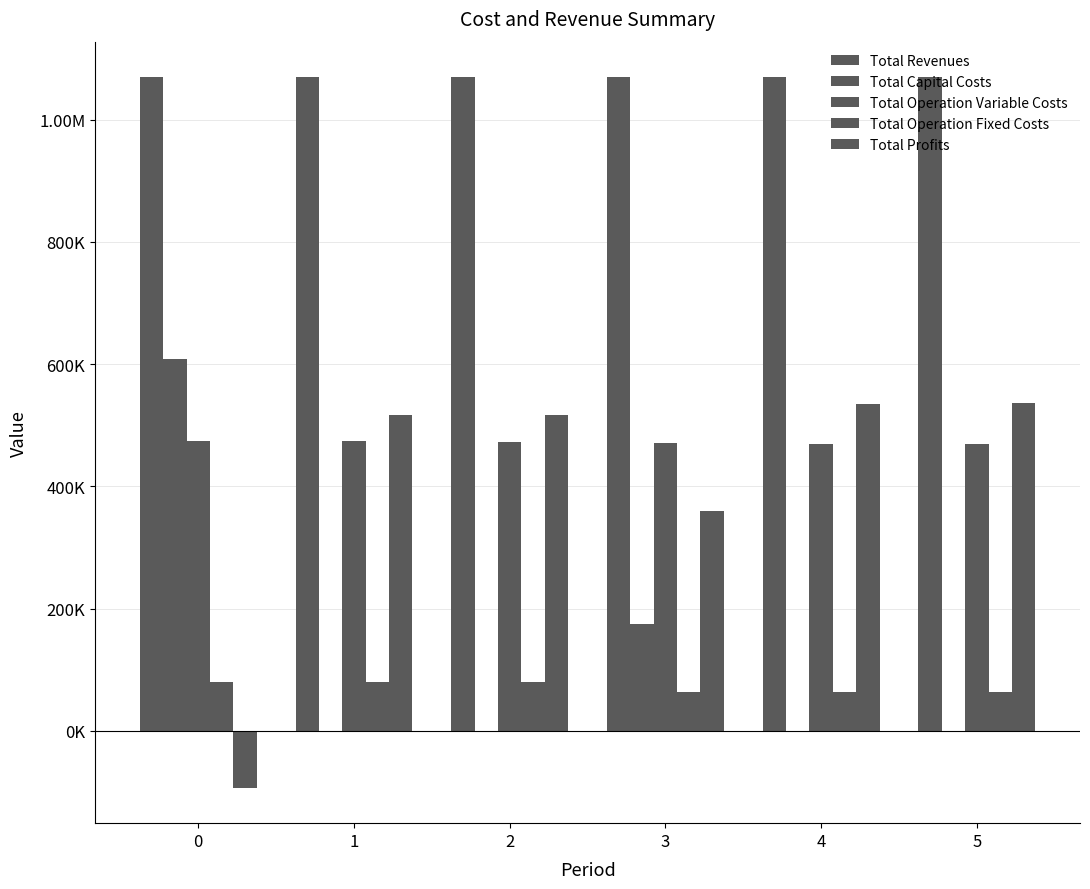

Between 0 and 2, which series saw the biggest shift?

Total Profits